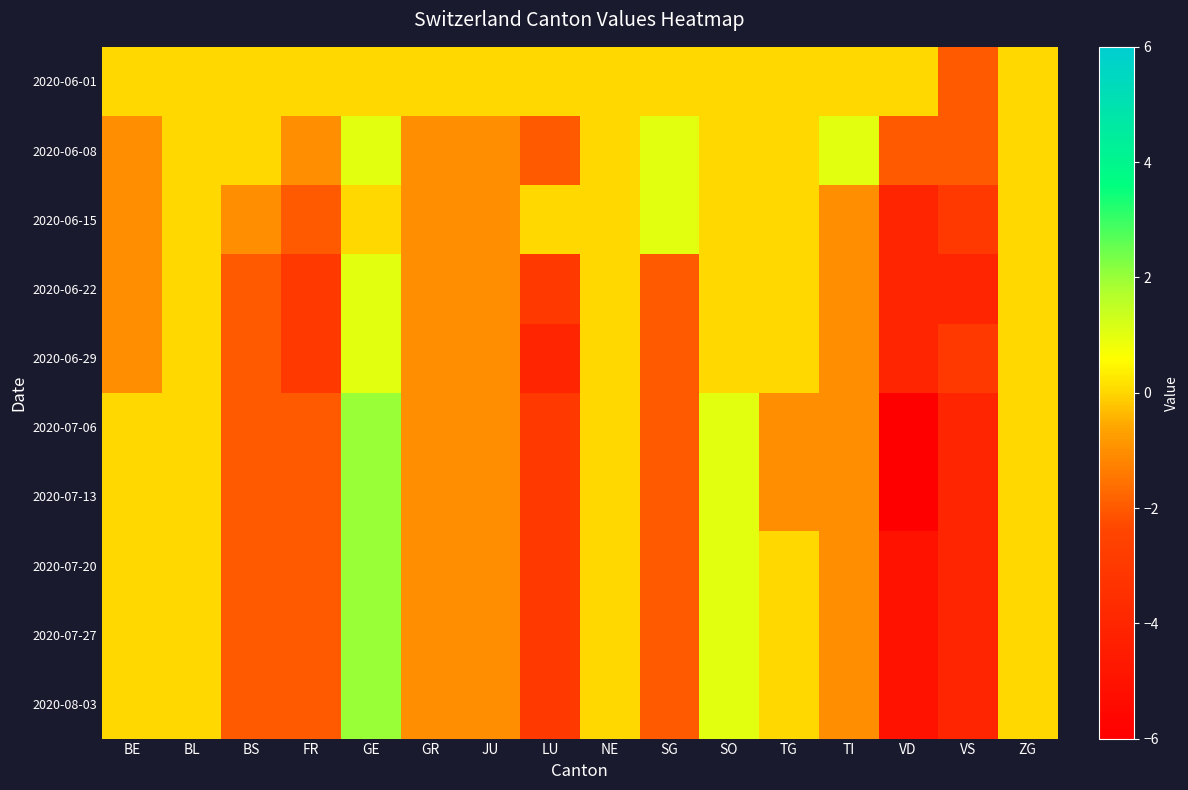

Between BS and GR, which is larger?

BS